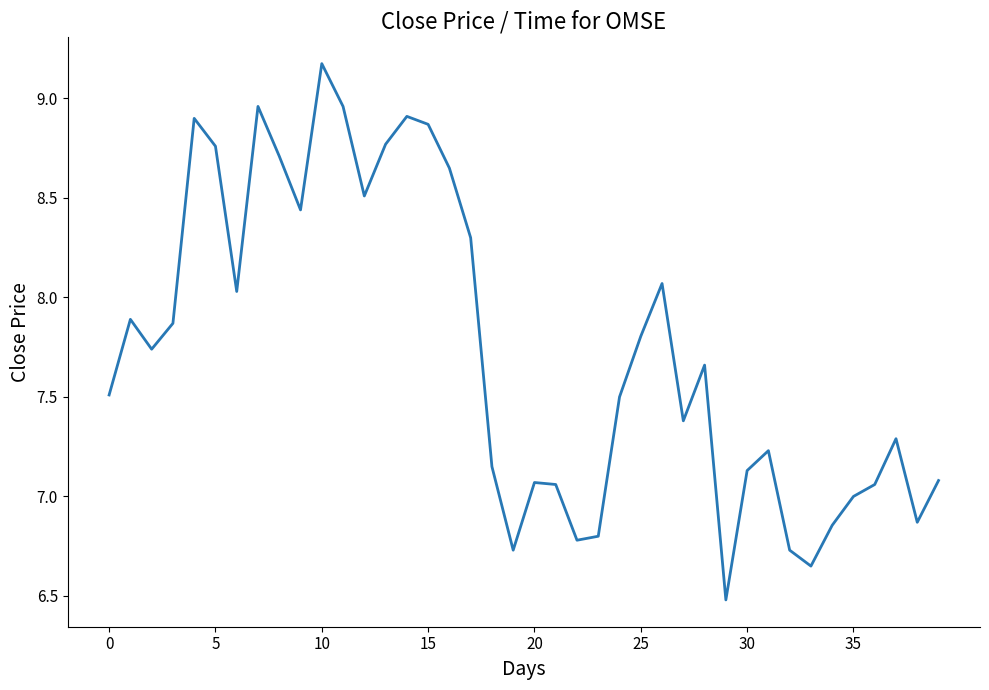

What is the maximum value shown in the chart?

9.2